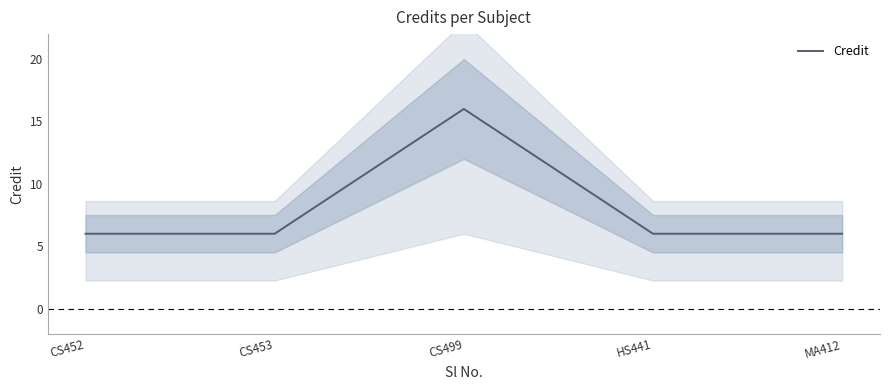

List the labels in order of value, smallest first.

CS452, CS453, HS441, MA412, CS499